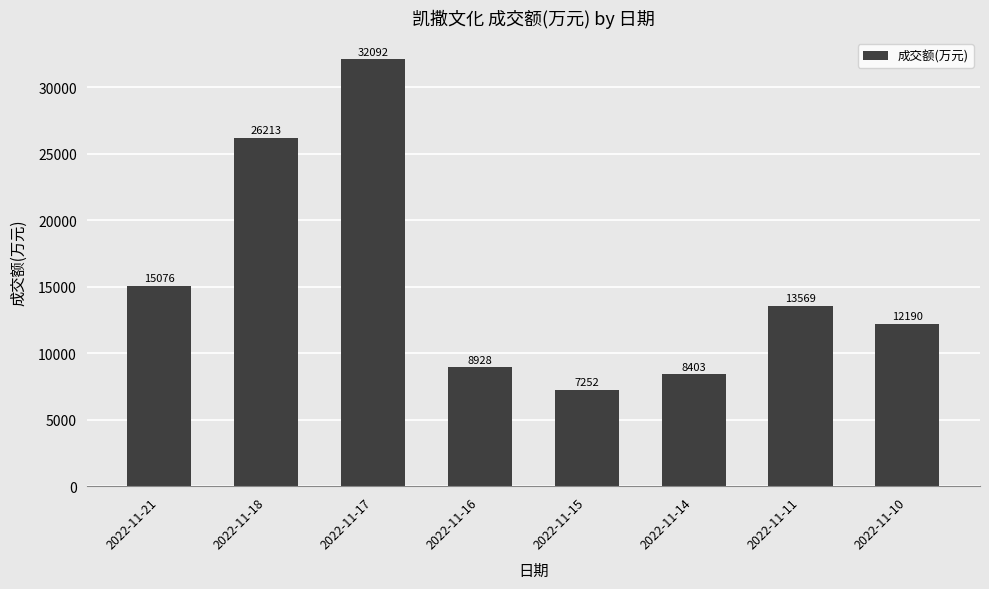

What is the difference between the maximum and minimum values?

24840